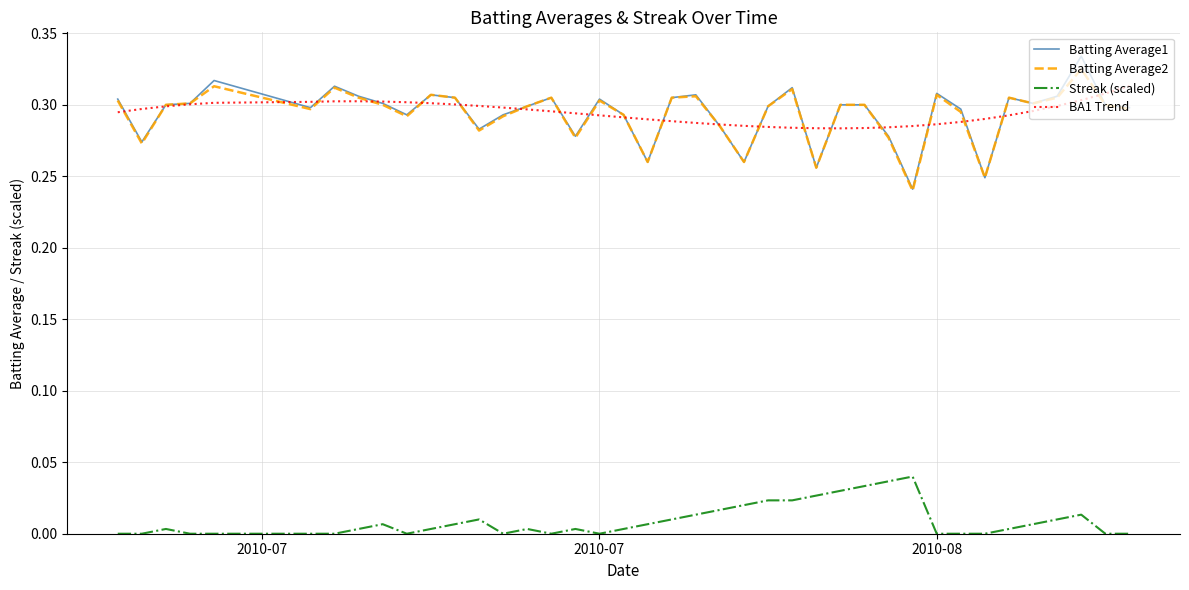

True or false: Batting Average1 and Streak (scaled) intersect in this chart.

False